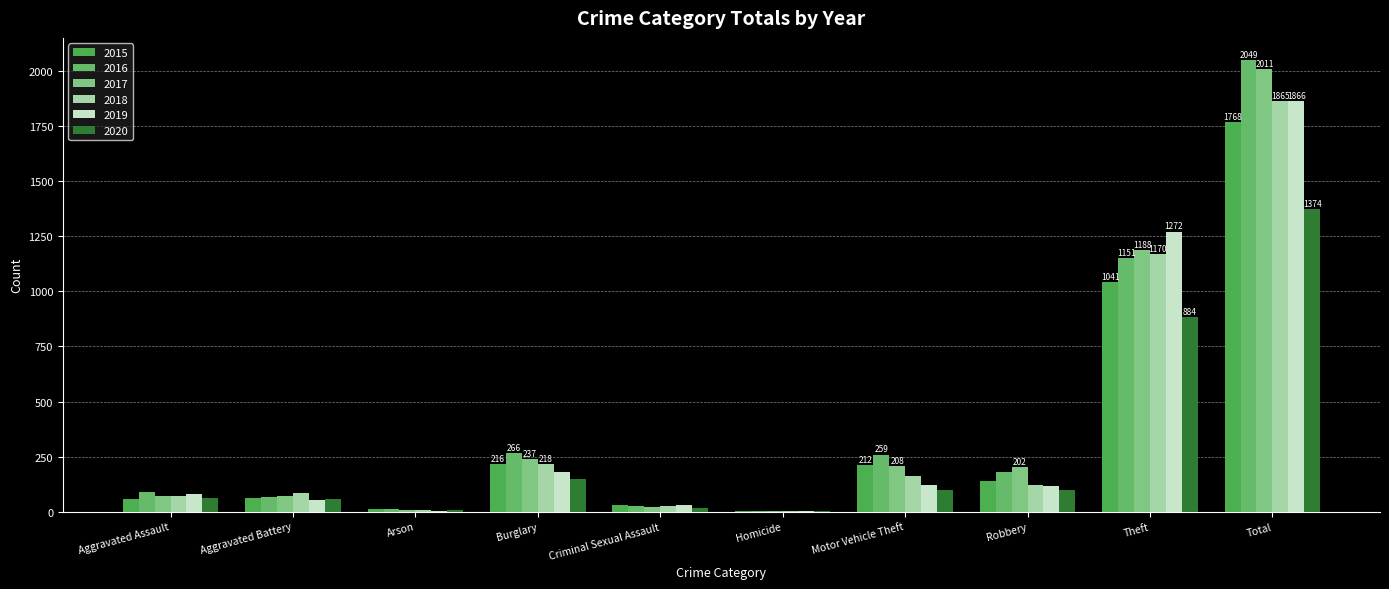

Is it true that 2015 equals 3 at Homicide?

False